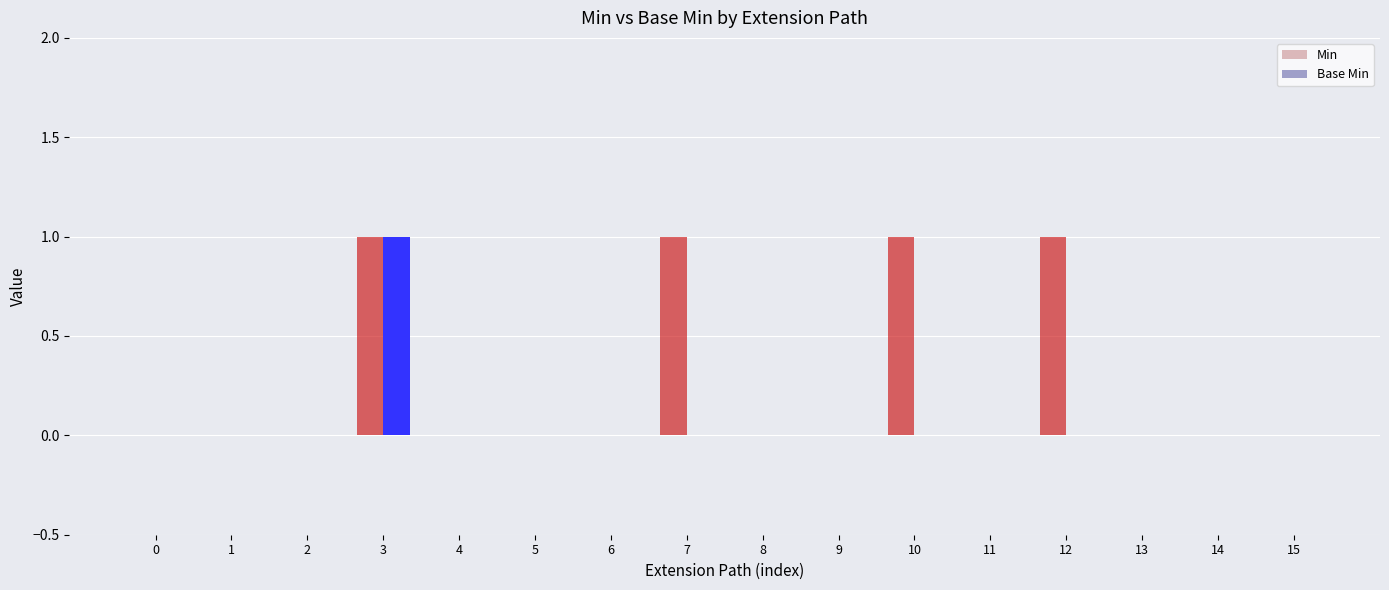

Are the bars grouped side by side (vs. stacked)?

Yes